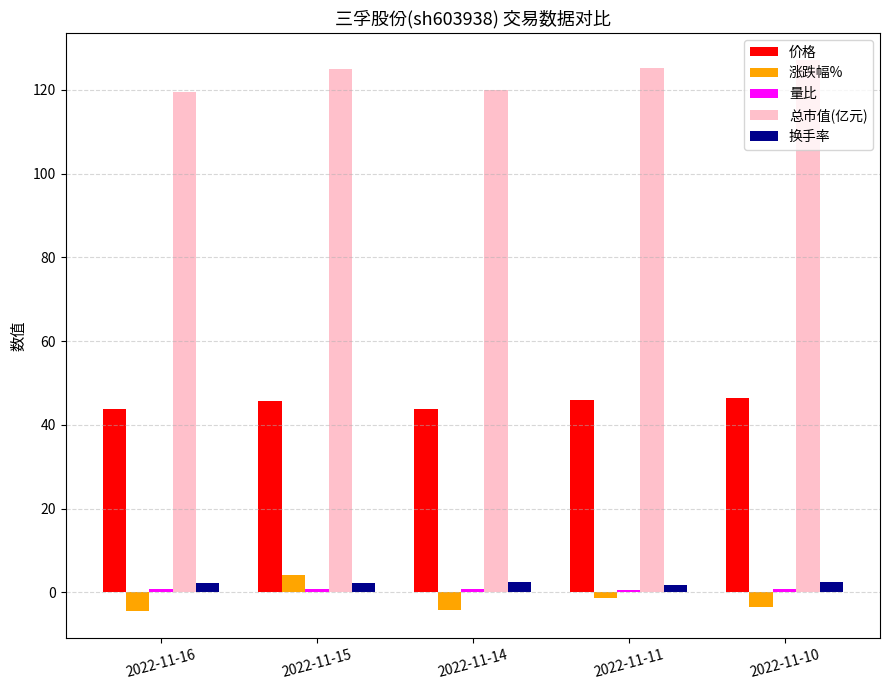

Which series has the largest total across all categories?

总市值(亿元)